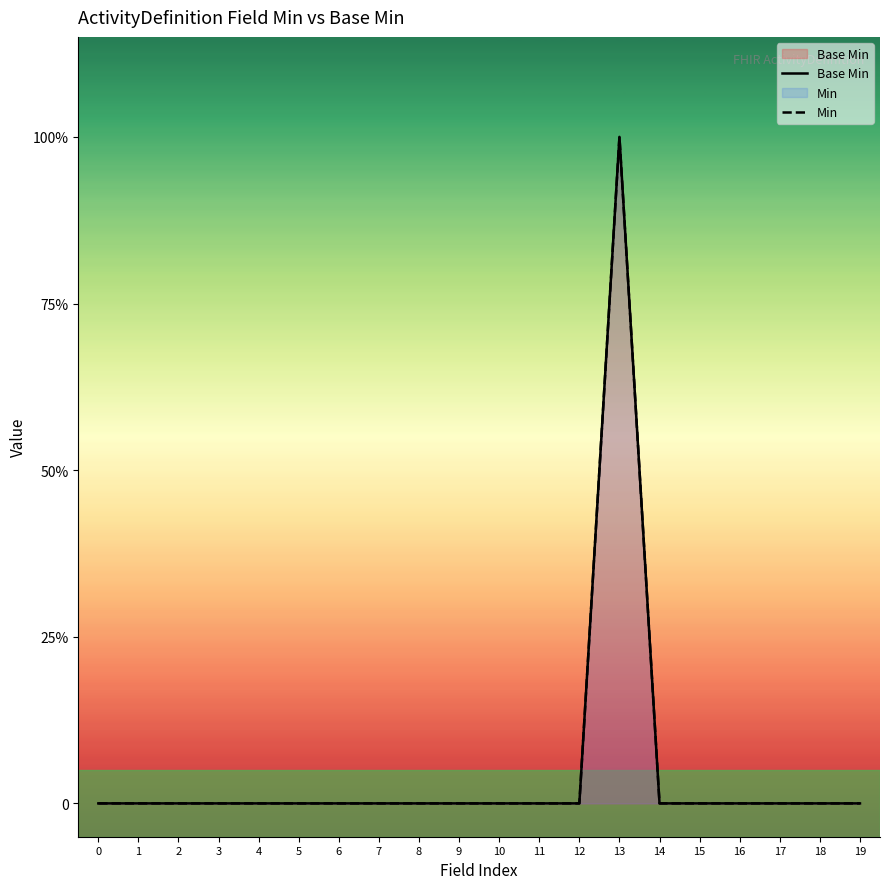

What are all the series names shown in the legend?

Base Min, Min